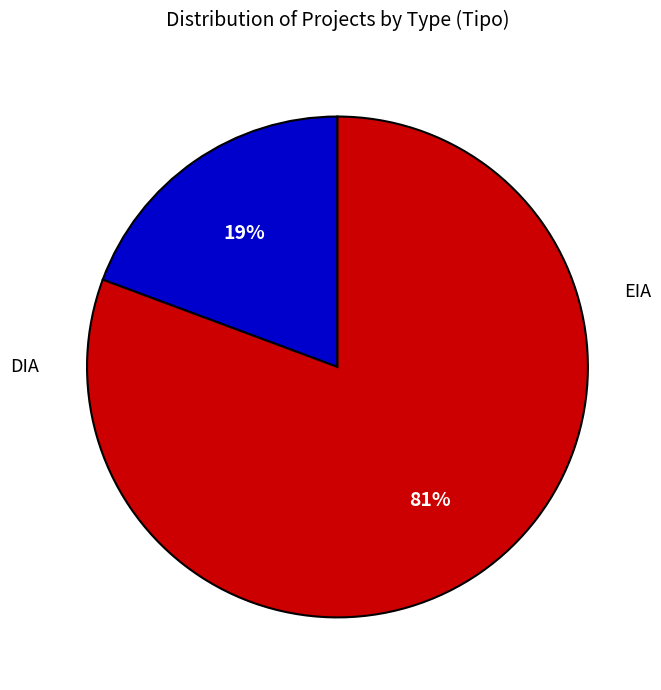

To the nearest percent, what is the average slice percentage?

50%